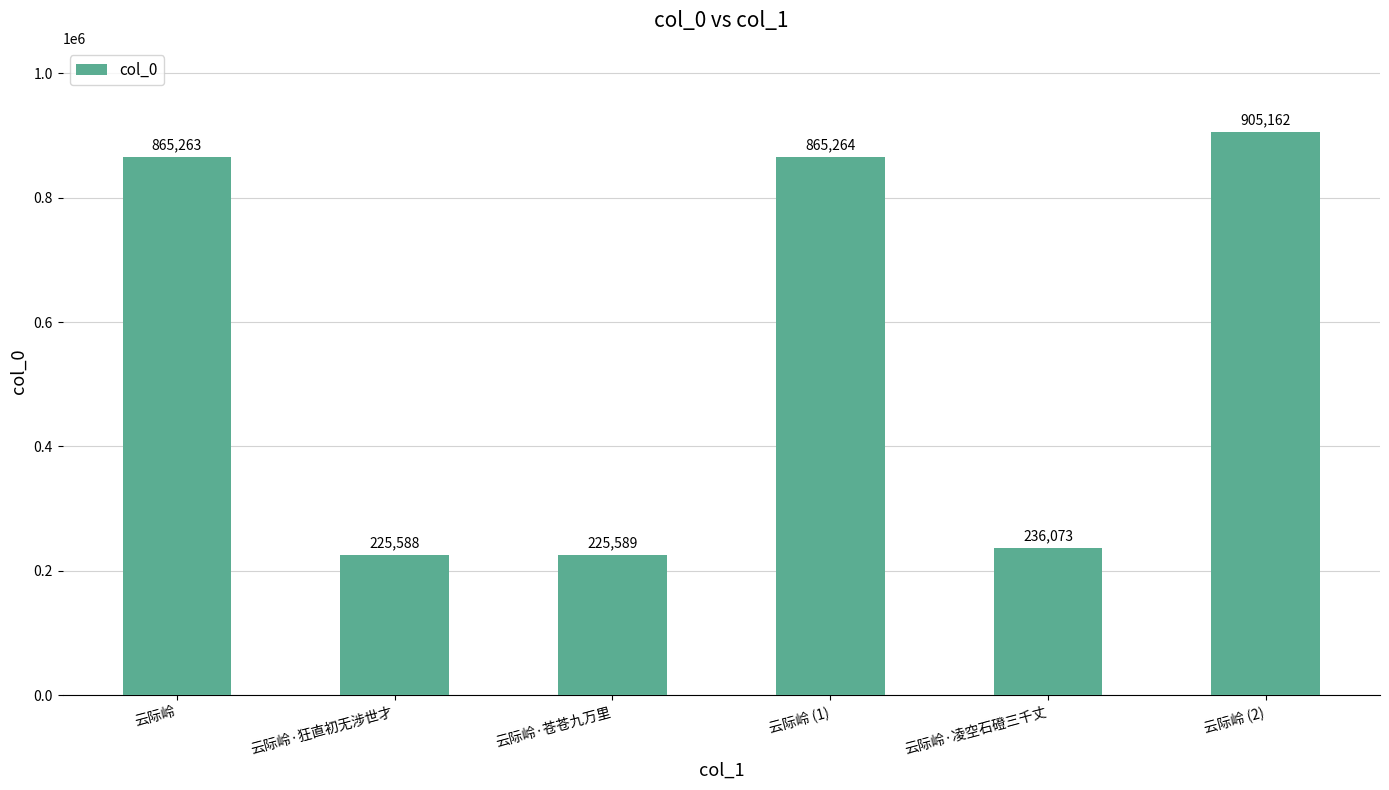

Does the chart contain stacked bars?

No